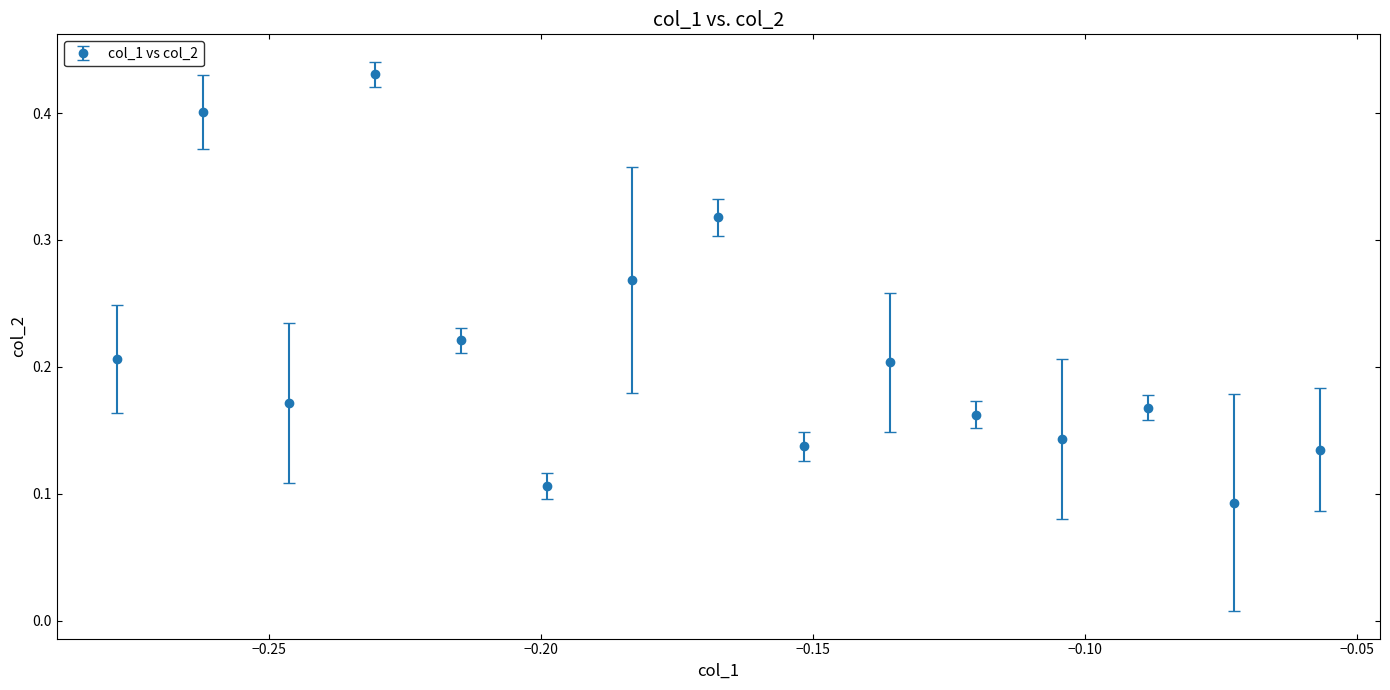

How many values are between 0 and 1?

15